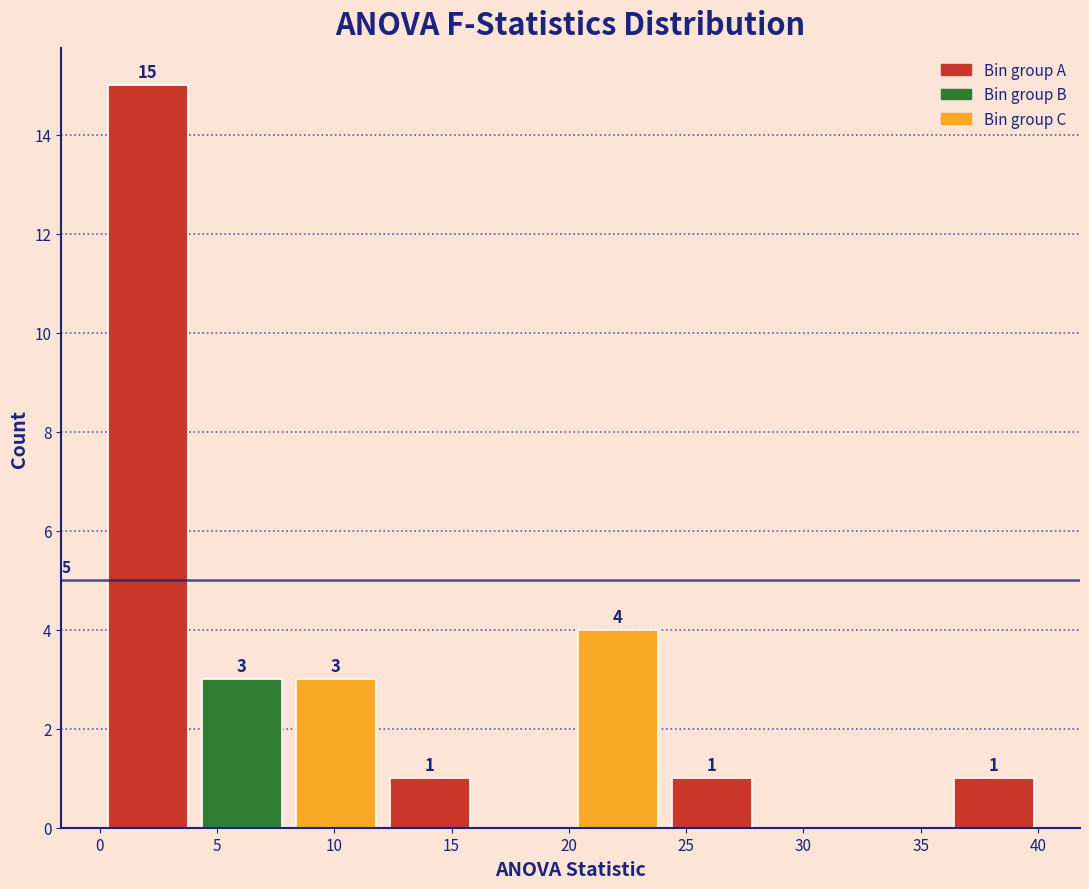

Over which range of the x-axis is the bar tallest?

0 to 4